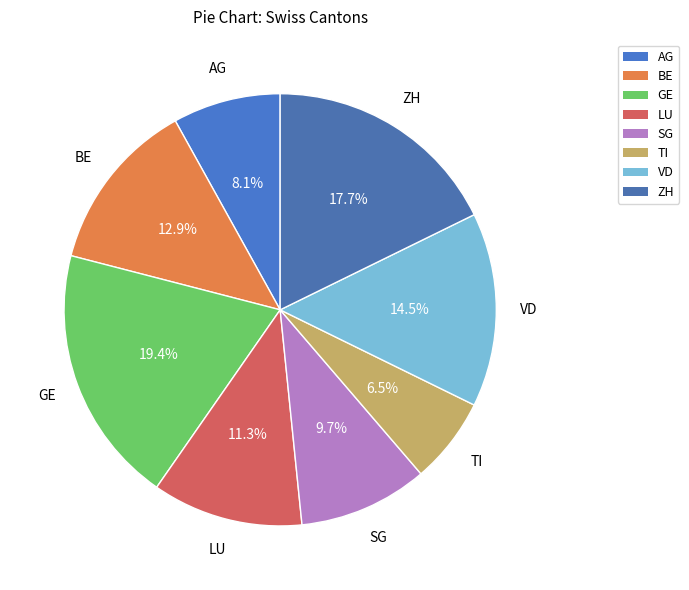

To the nearest percent, what is the average slice percentage?

12%